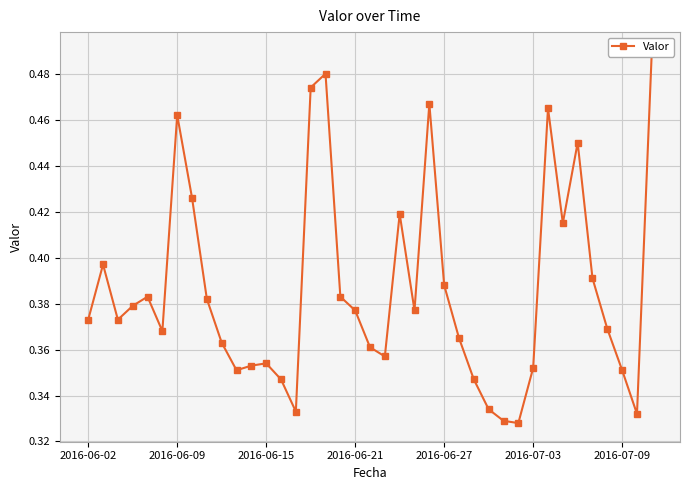

Reading right to left, list all the values displayed in this chart.

0.5	0.3	0.4	0.4	0.4	0.5	0.4	0.5	0.4	0.3	0.3	0.3	0.3	0.4	0.4	0.5	0.4	0.4	0.4	0.4	0.4	0.4	0.5	0.5	0.3	0.3	0.4	0.4	0.4	0.4	0.4	0.4	0.5	0.4	0.4	0.4	0.4	0.4	0.4